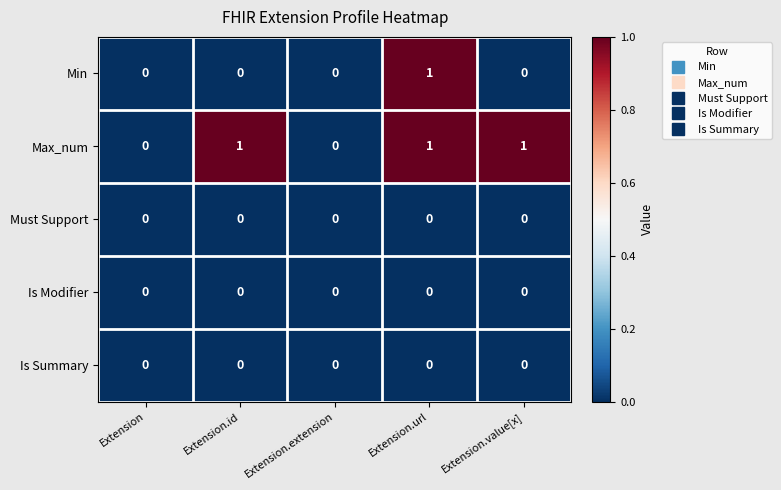

Which series has the largest total across all categories?

Max_num